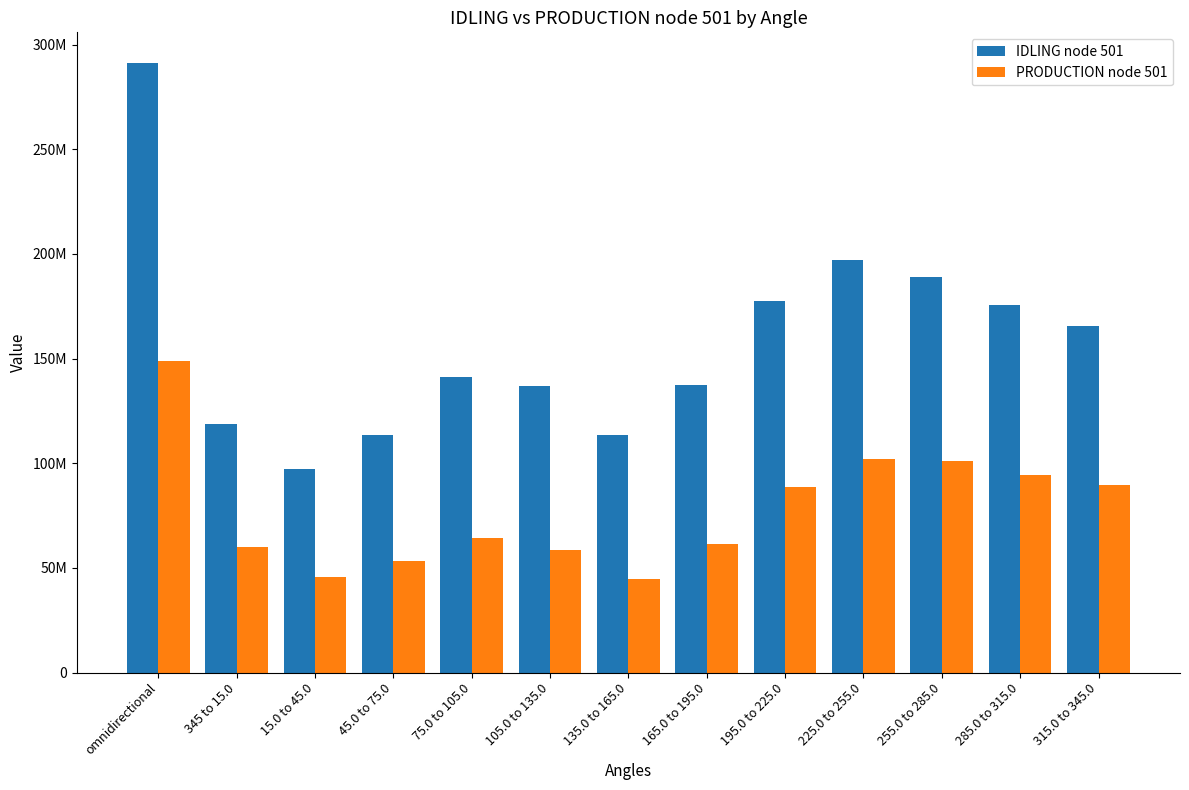

Where does the IDLING node 501 series first go above 141101576?

omnidirectional